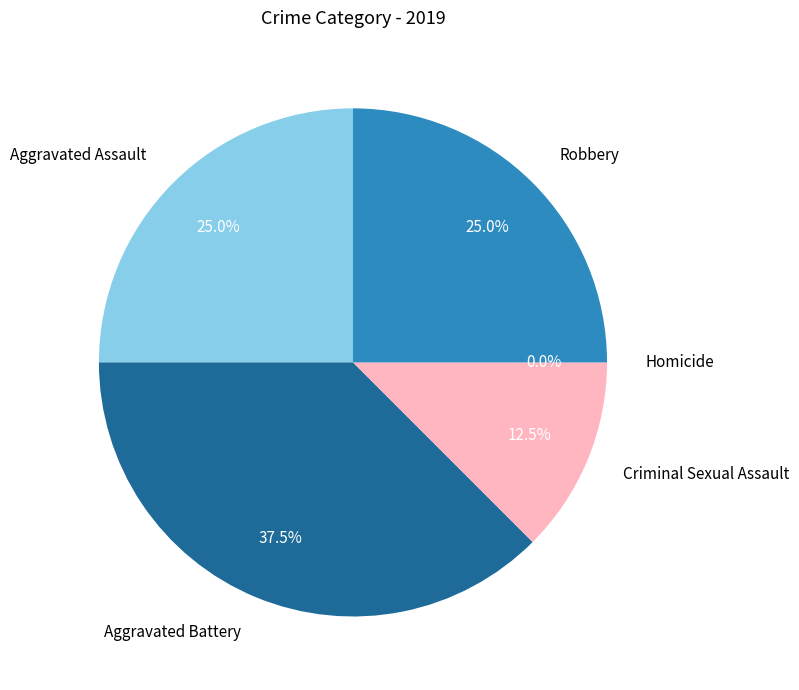

To the nearest percent, what percentage of the pie is Criminal Sexual Assault?

12%